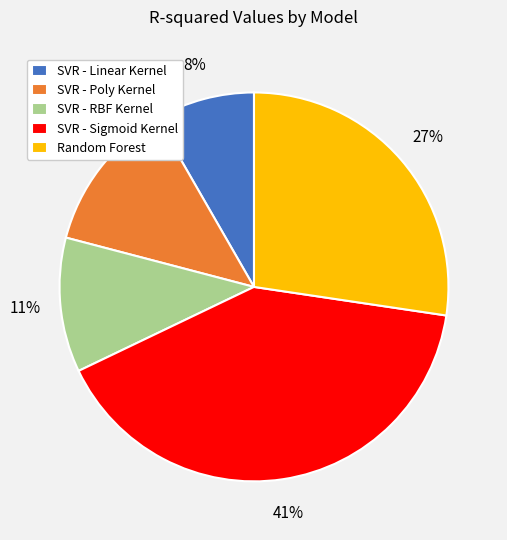

True or false: SVR - Sigmoid Kernel accounts for 41% of the total.

True